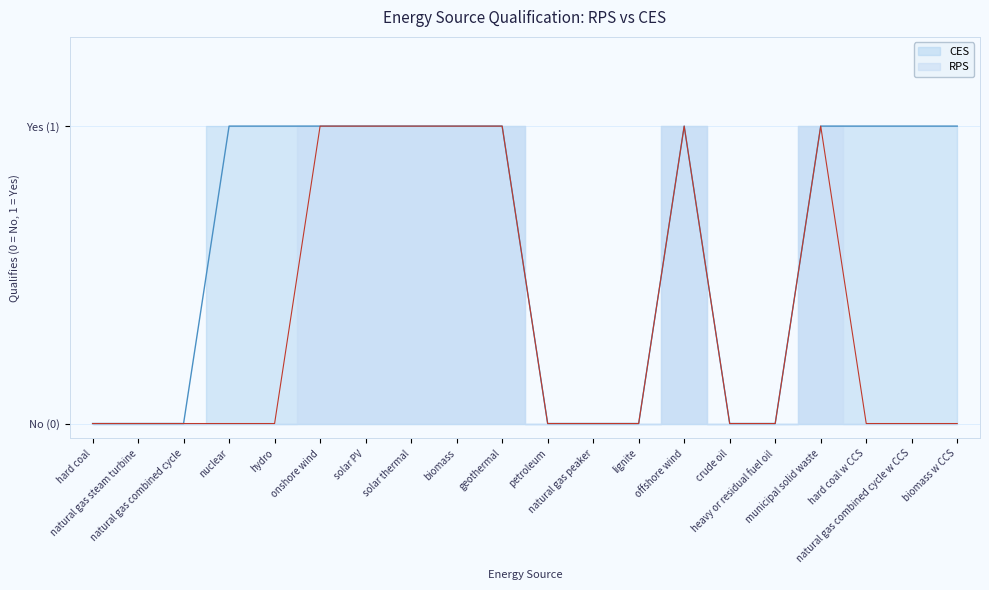

How many lines are shown in the chart?

2